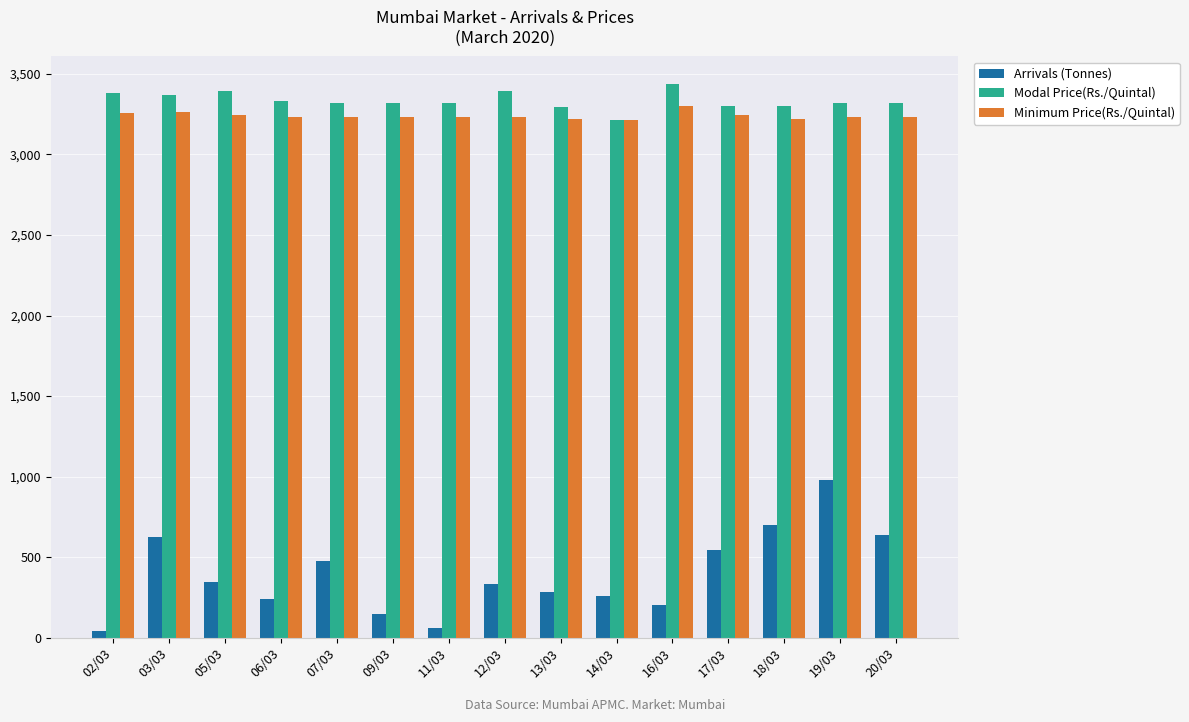

What is the difference between the Modal Price(Rs./Quintal) values at 12/03 and 07/03?

70